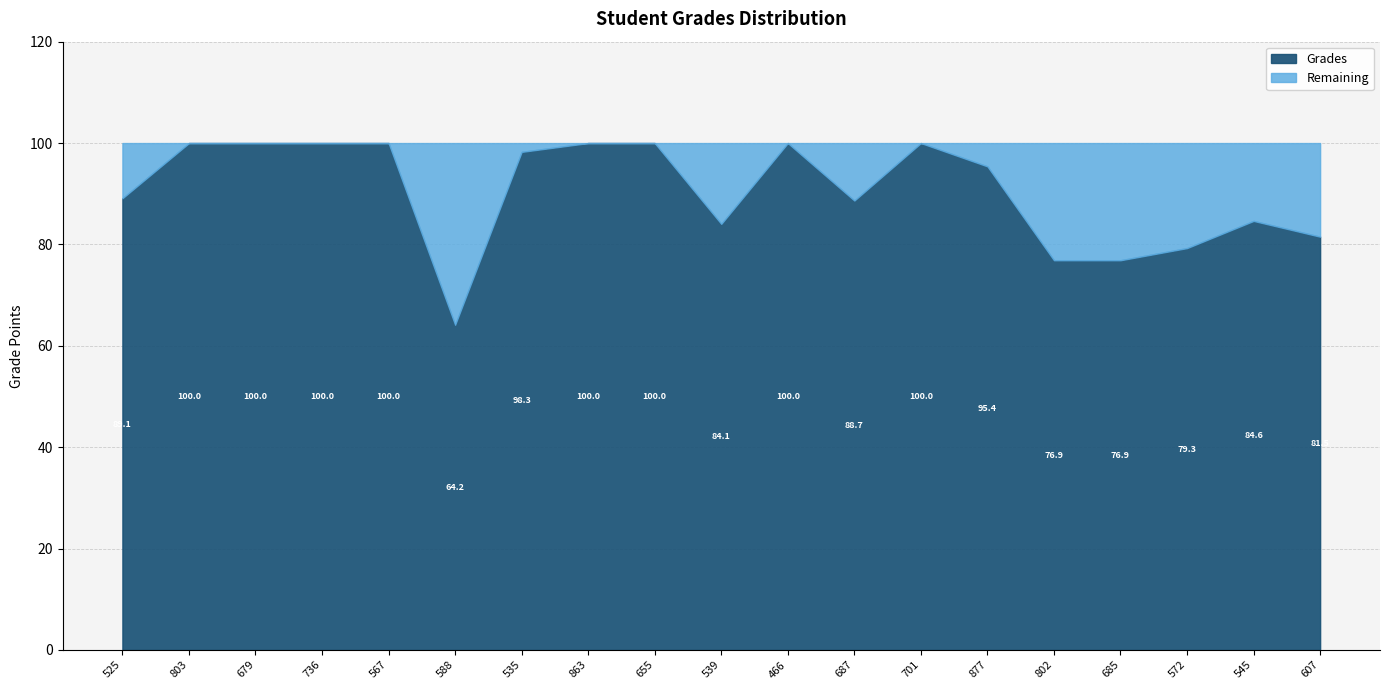

Reading left to right, what are all the values shown in this chart?

Grades: 525=89.1	803=100.0	679=100.0	736=100.0	567=100.0	588=64.2	535=98.3	863=100.0	655=100.0	539=84.1	466=100.0	687=88.7	701=100.0	877=95.4	802=76.9	685=76.9	572=79.3	545=84.6	607=81.5
Remaining: 525=10.9	803=0.0	679=0.0	736=0.0	567=0.0	588=35.9	535=1.7	863=0.0	655=0.0	539=15.9	466=0.0	687=11.3	701=0.0	877=4.6	802=23.1	685=23.1	572=20.7	545=15.4	607=18.5